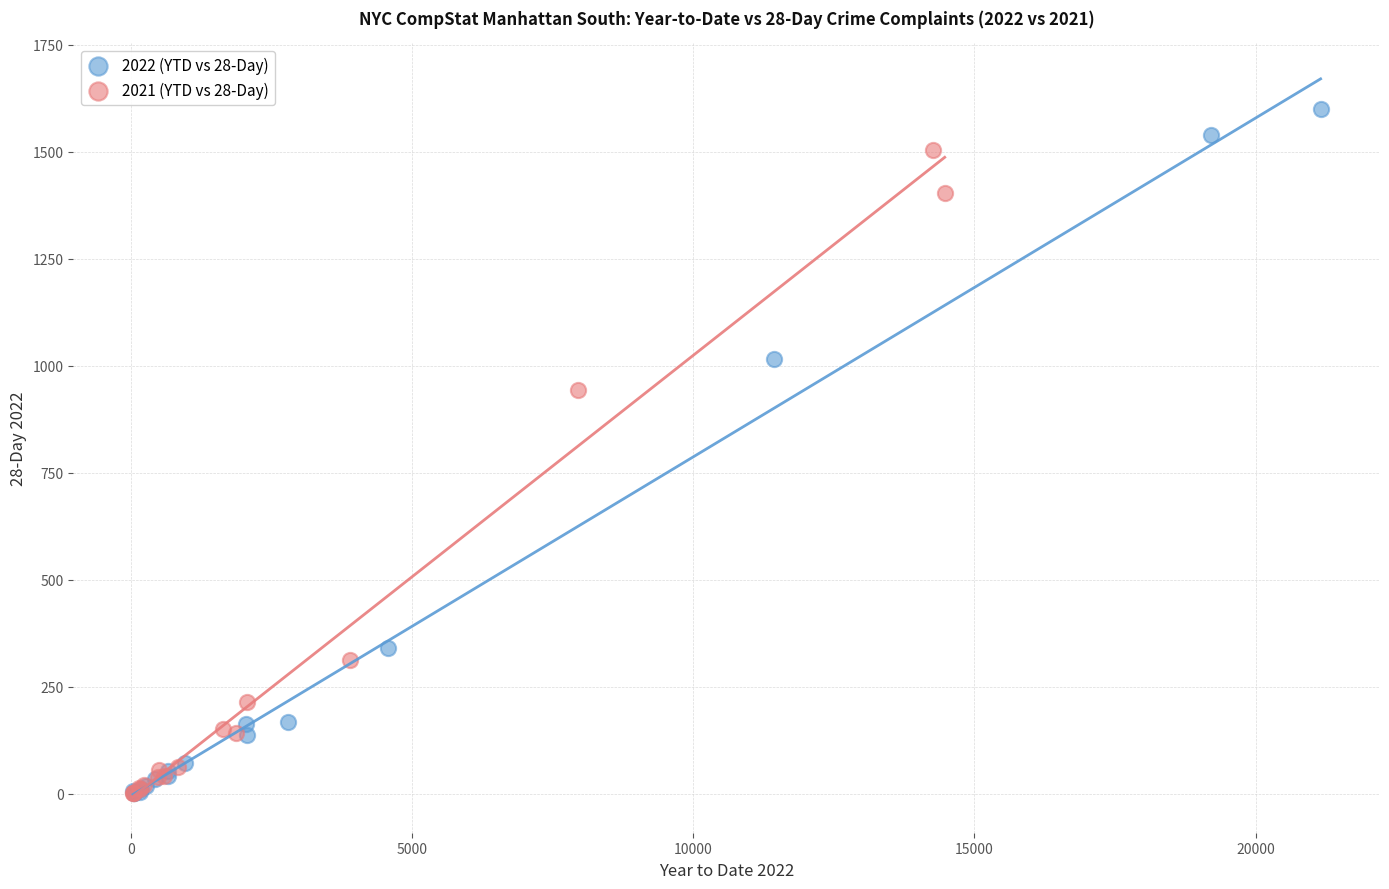

Which series has the largest Y range (max minus min)?

2022 (YTD vs 28-Day)